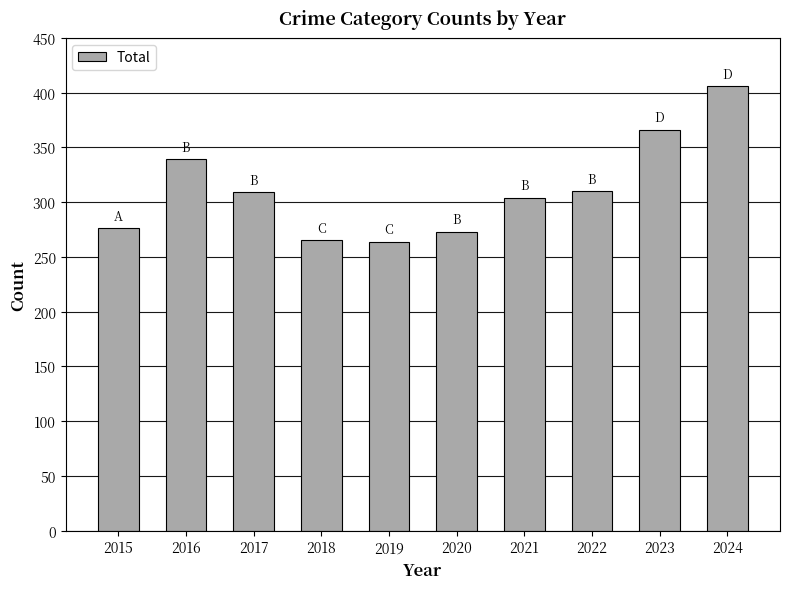

What is the smallest value displayed?

264